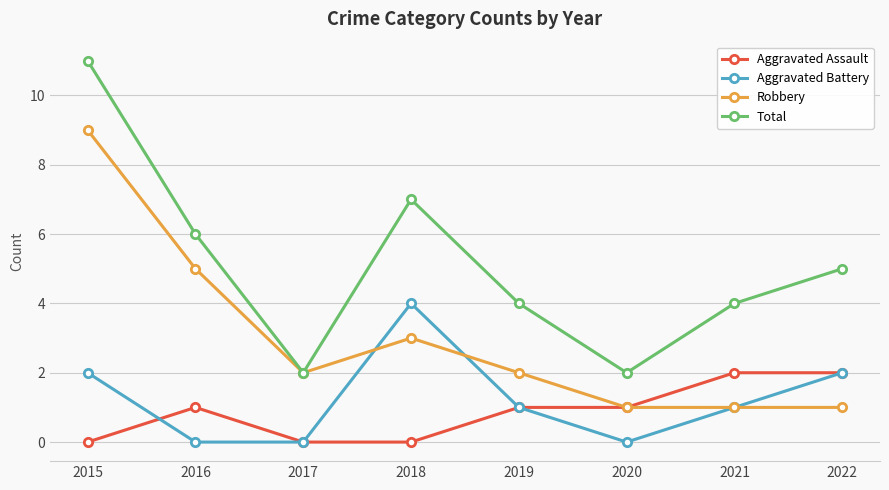

The Aggravated Battery series shows 1 at 2019. True or false?

True